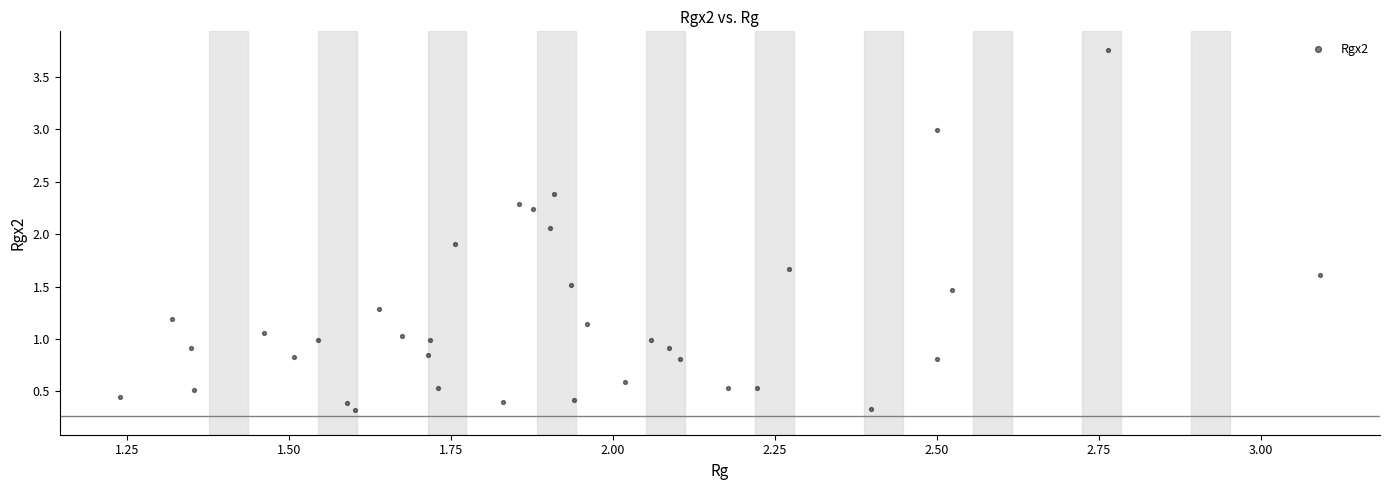

What is the range of Y values (max minus min)?

3.4